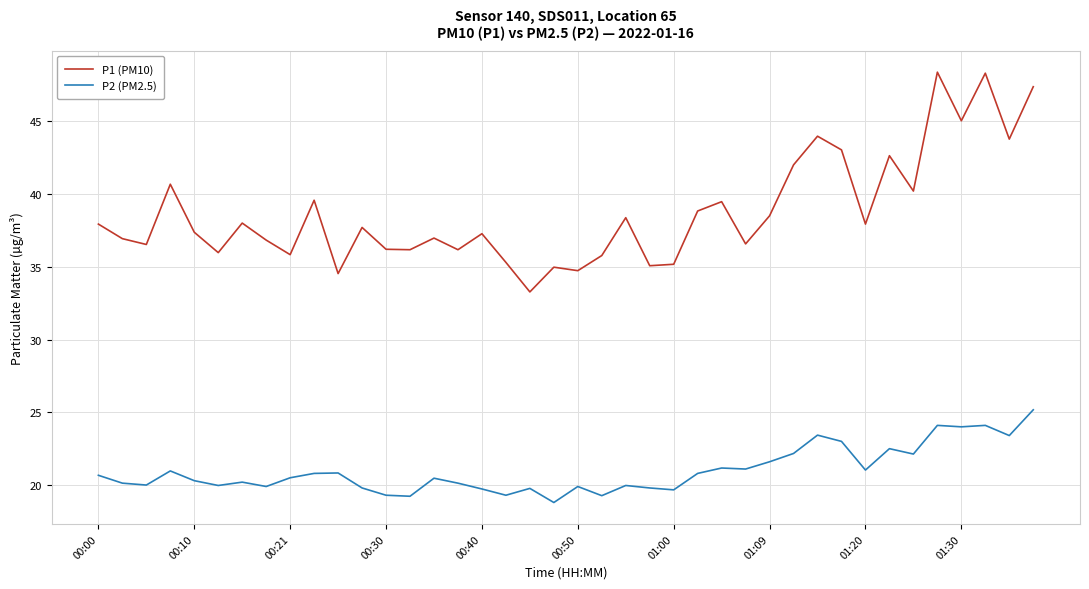

Which series has the widest spread of values?

P1 (PM10)